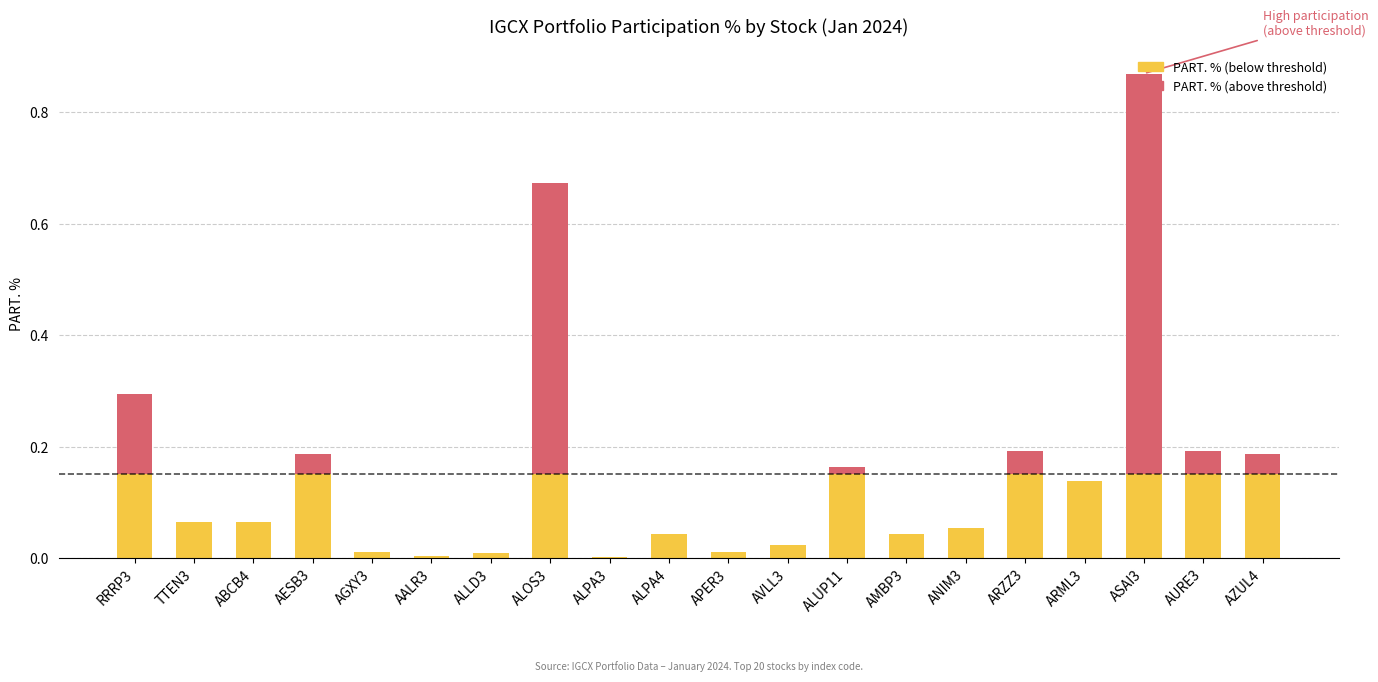

At which category is the sum across all series the highest?

ASAI3